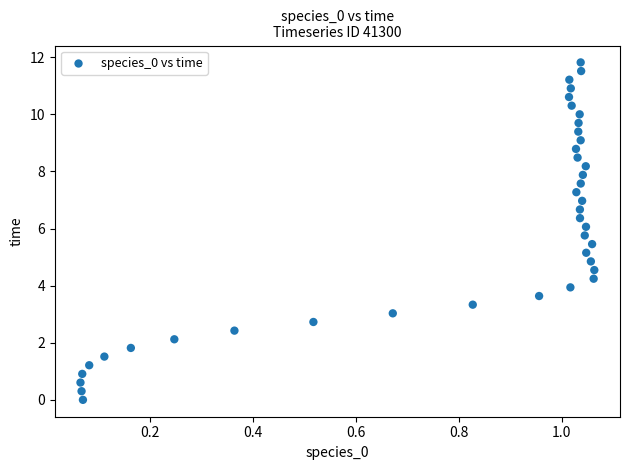

What is the range of X values (max minus min)?

1.0